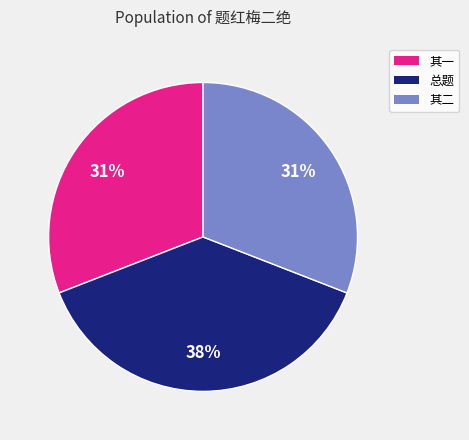

Count the number of slices in the pie.

3